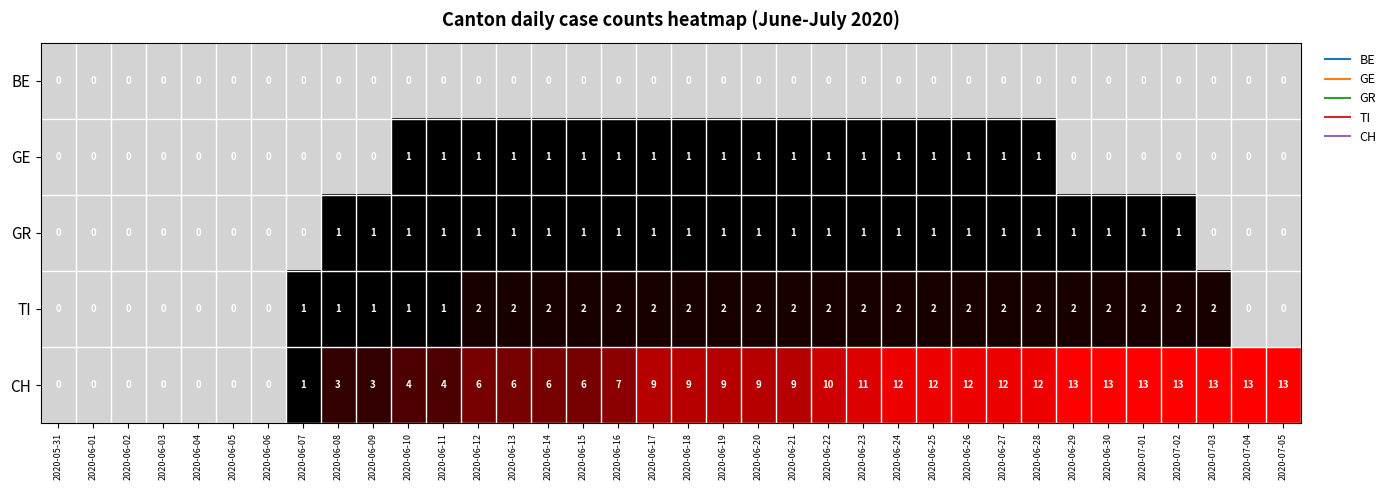

Rank the series by their maximum value, from highest to lowest.

CH, TI, GE, GR, BE